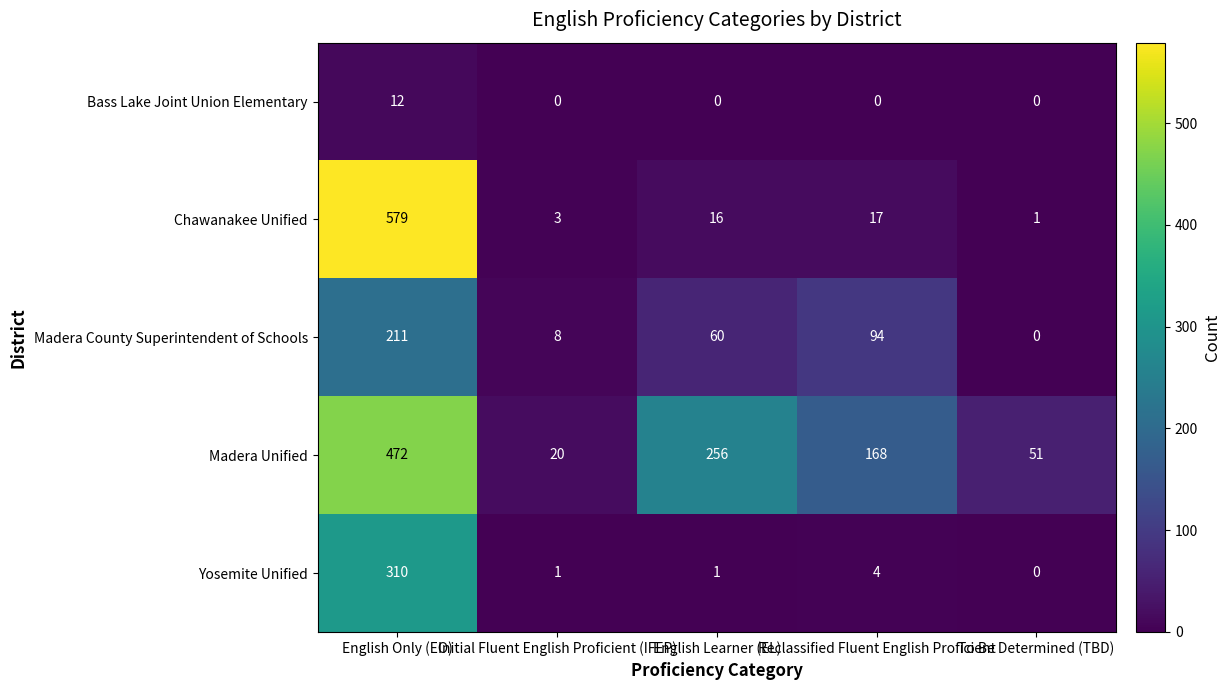

Rank the series by their maximum value, from highest to lowest.

Chawanakee Unified, Madera Unified, Yosemite Unified, Madera County Superintendent of Schools, Bass Lake Joint Union Elementary